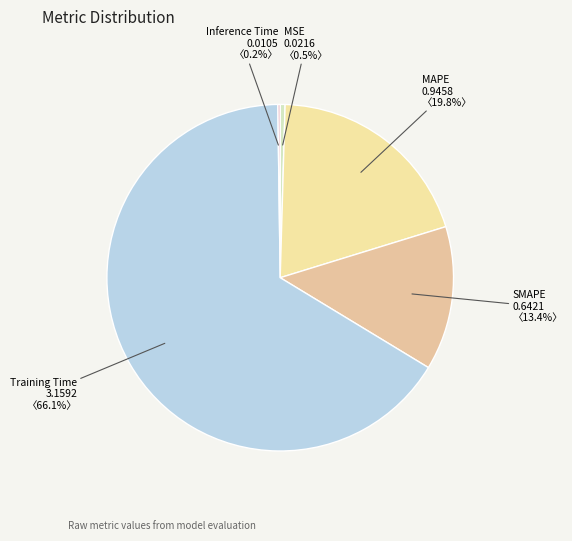

To the nearest percent, what is the difference between the largest and smallest slice percentages?

66%